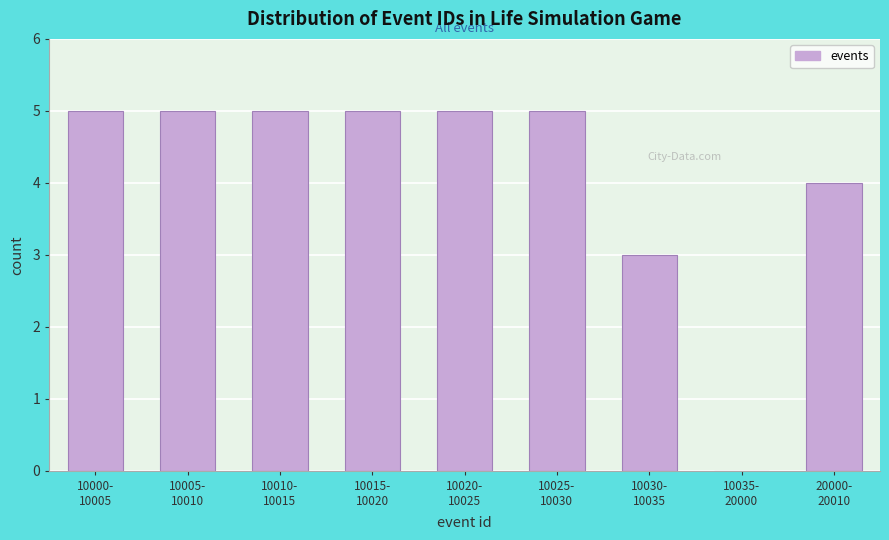

What is the sum of all values?

37